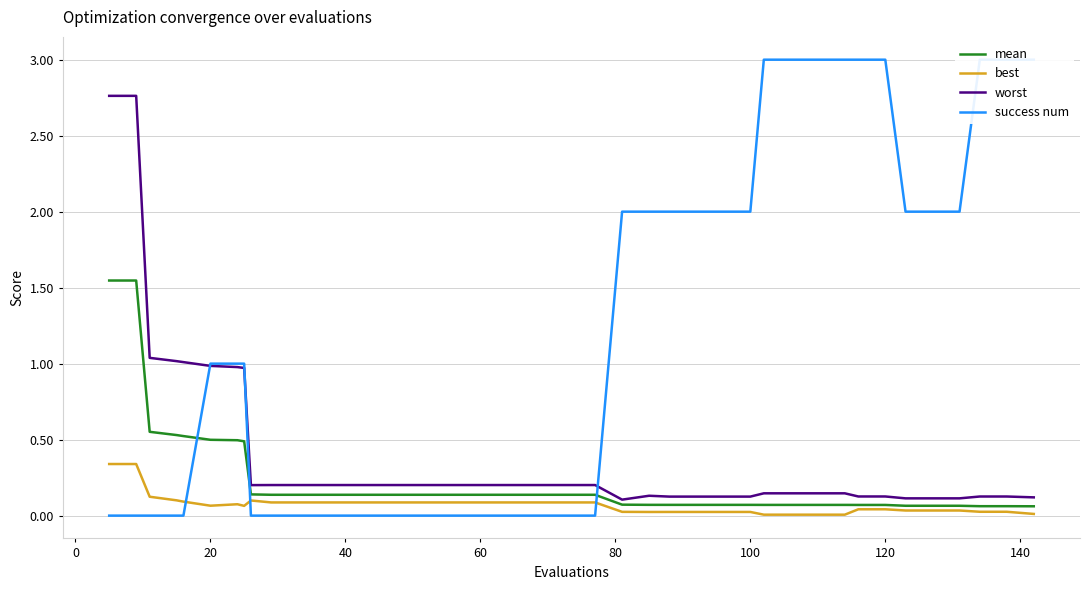

How many lines are shown in the chart?

4